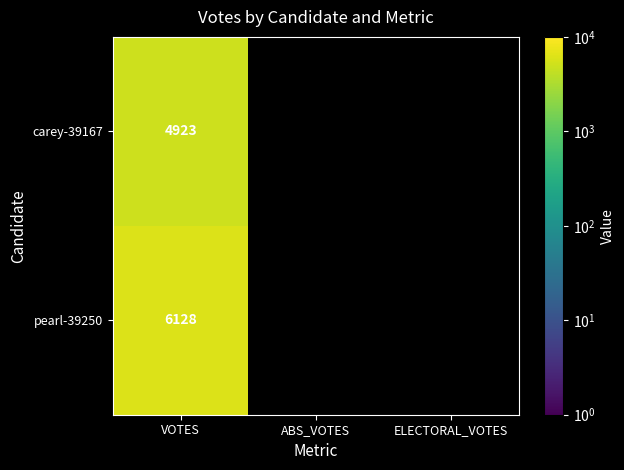

At how many categories does at least one series exceed 5480?

1